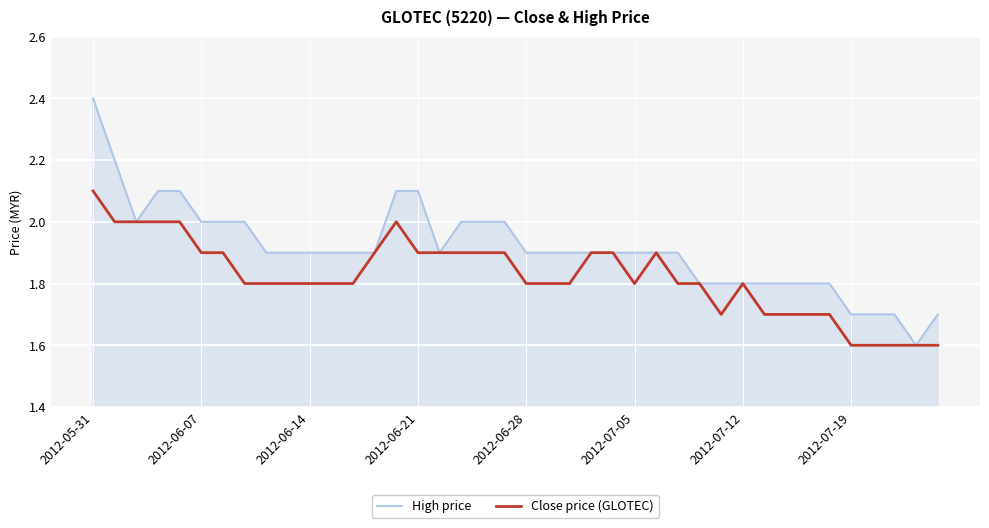

What is the sum of all High price values?

76.5